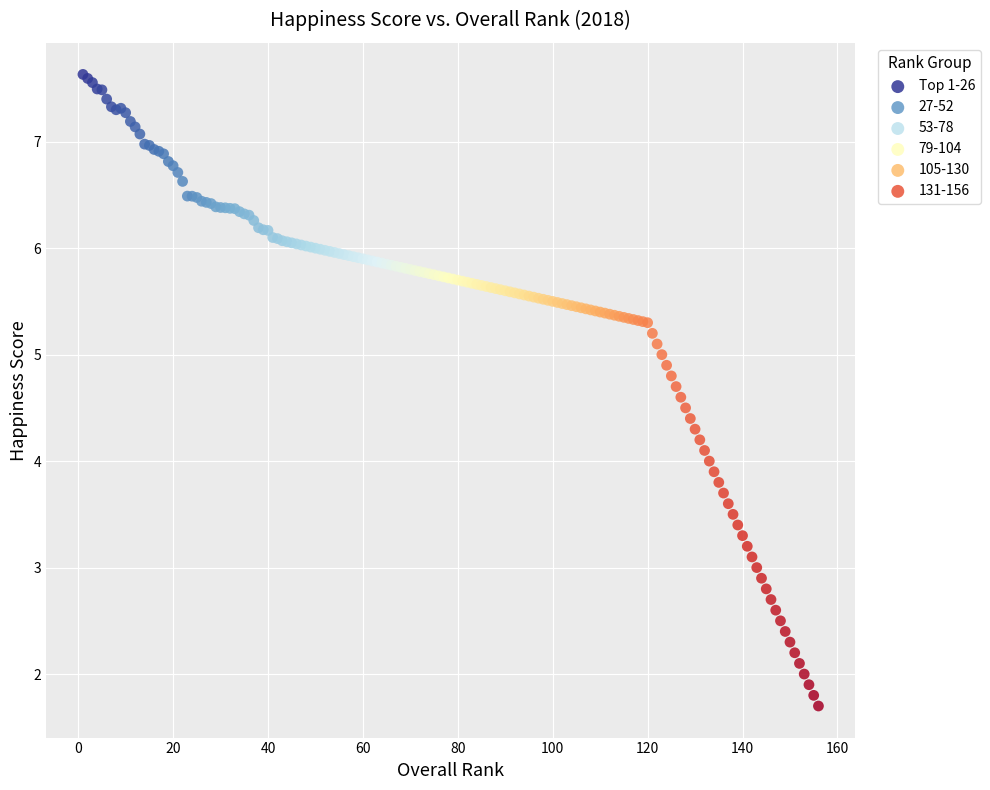

Which series reaches the minimum Y coordinate?

131-156